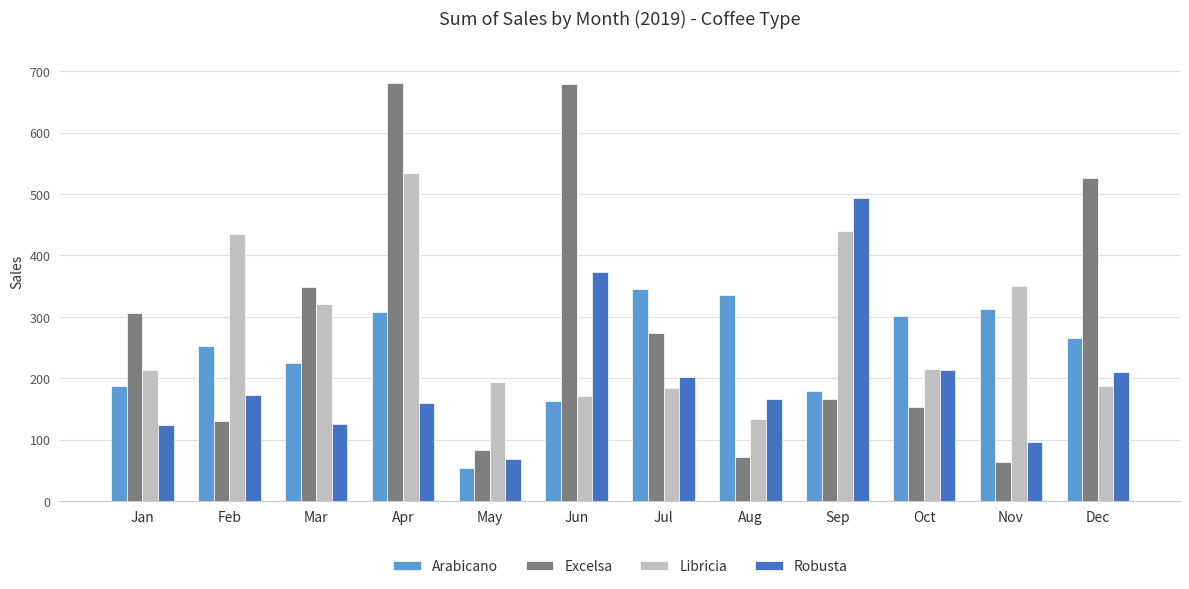

The value of Excelsa at May is 24.8. True or false?

False